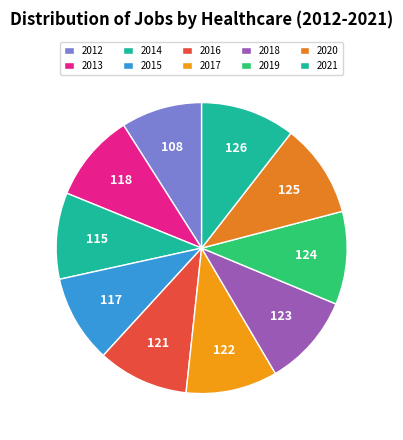

True or false: 2015 accounts for 19% of the total.

False